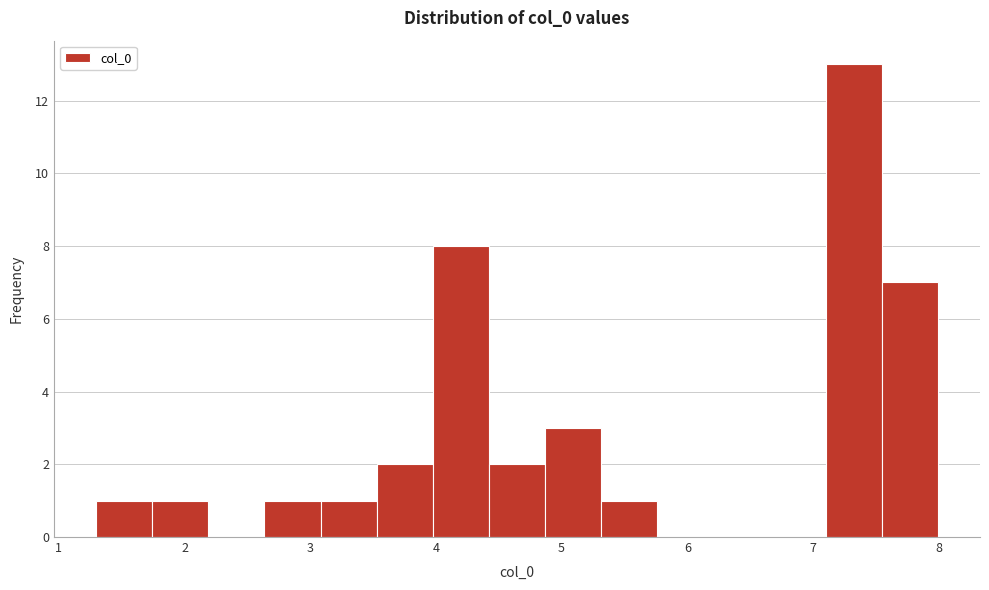

Over which range of the x-axis is the bar tallest?

7.1 to 7.5